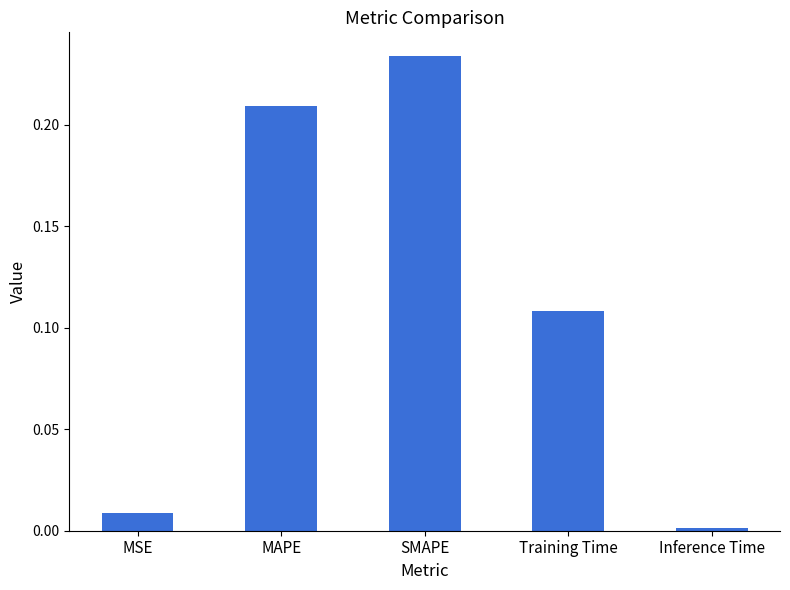

Between Training Time and MSE, which is larger?

Training Time